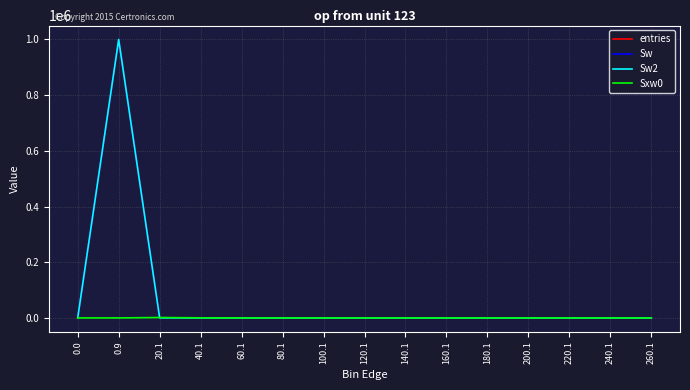

Does the chart display data point markers on the line(s)?

No